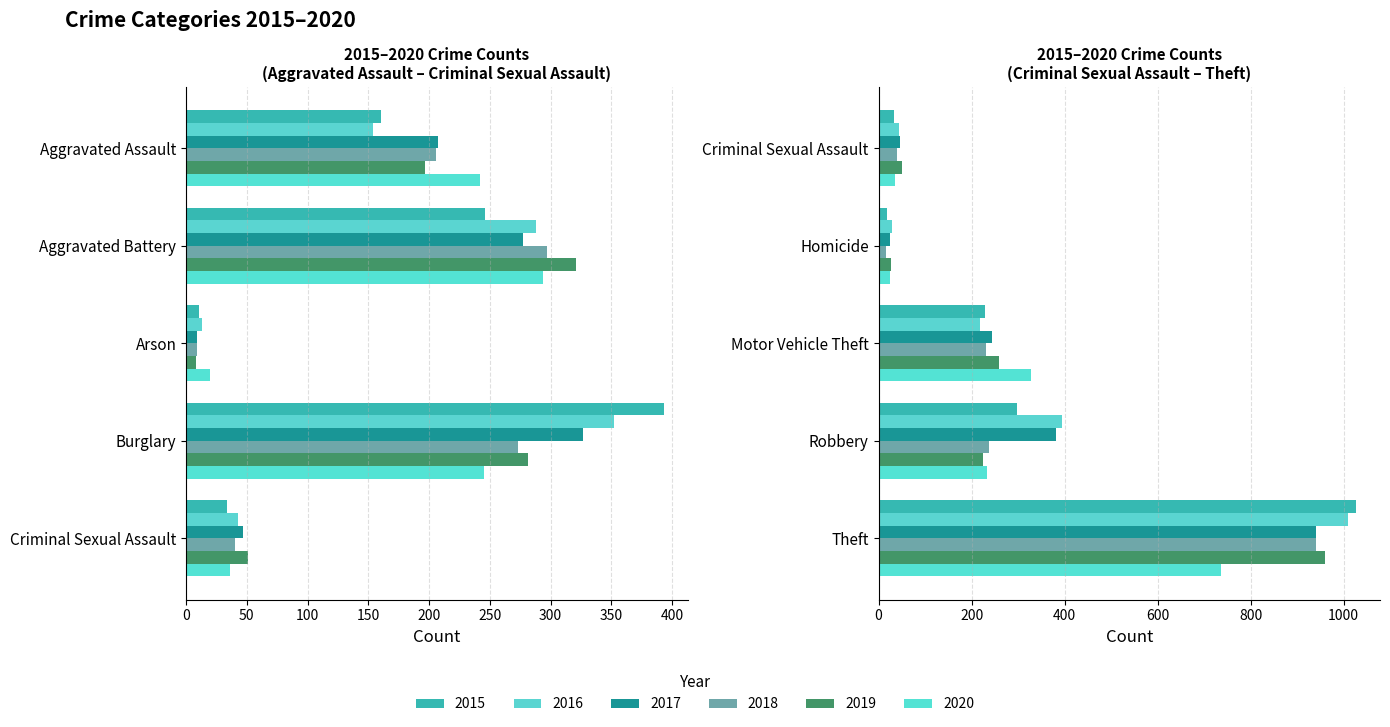

The 2019 series shows 12 at Arson. True or false?

False